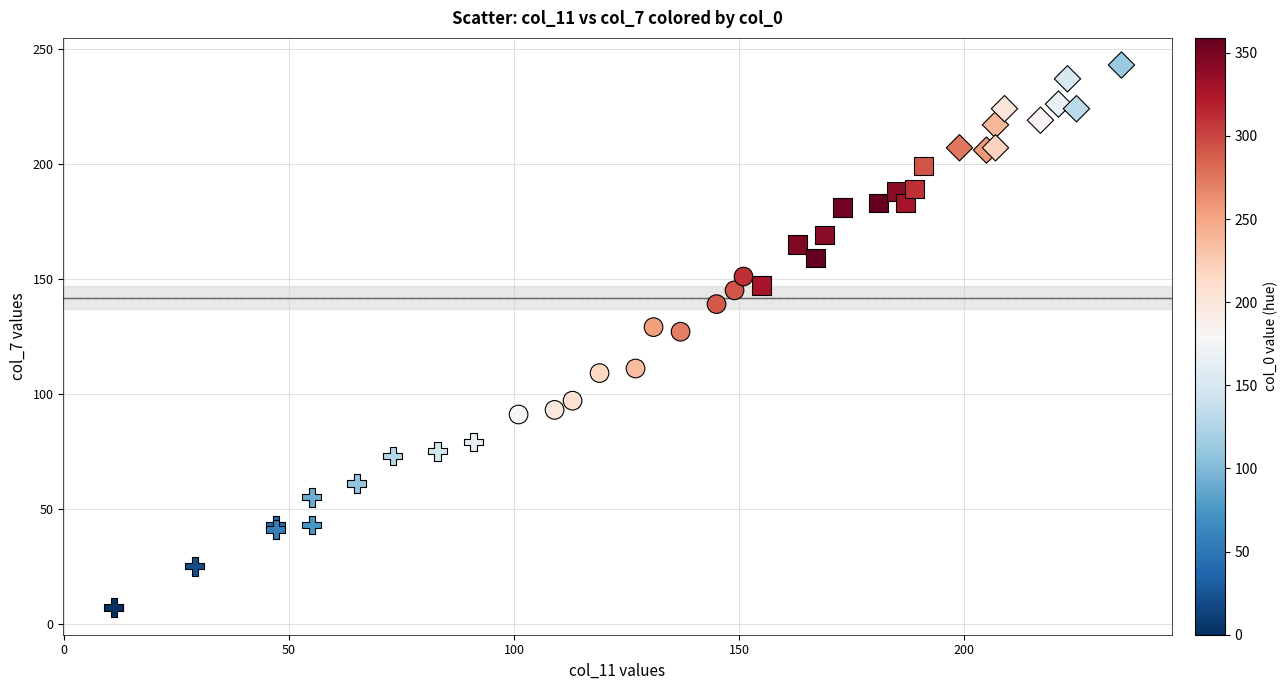

Which series contains the lowest Y value?

Current